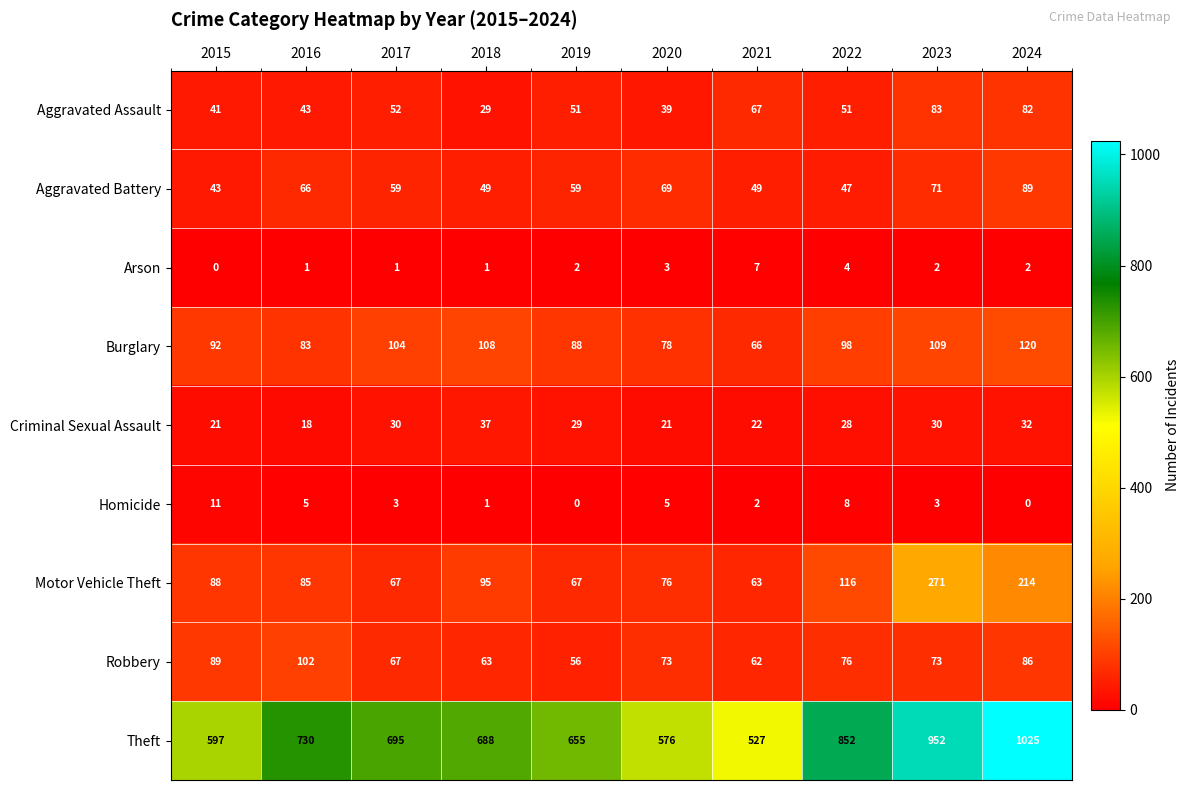

Read the Motor Vehicle Theft value at 2023, to the nearest 50.

250